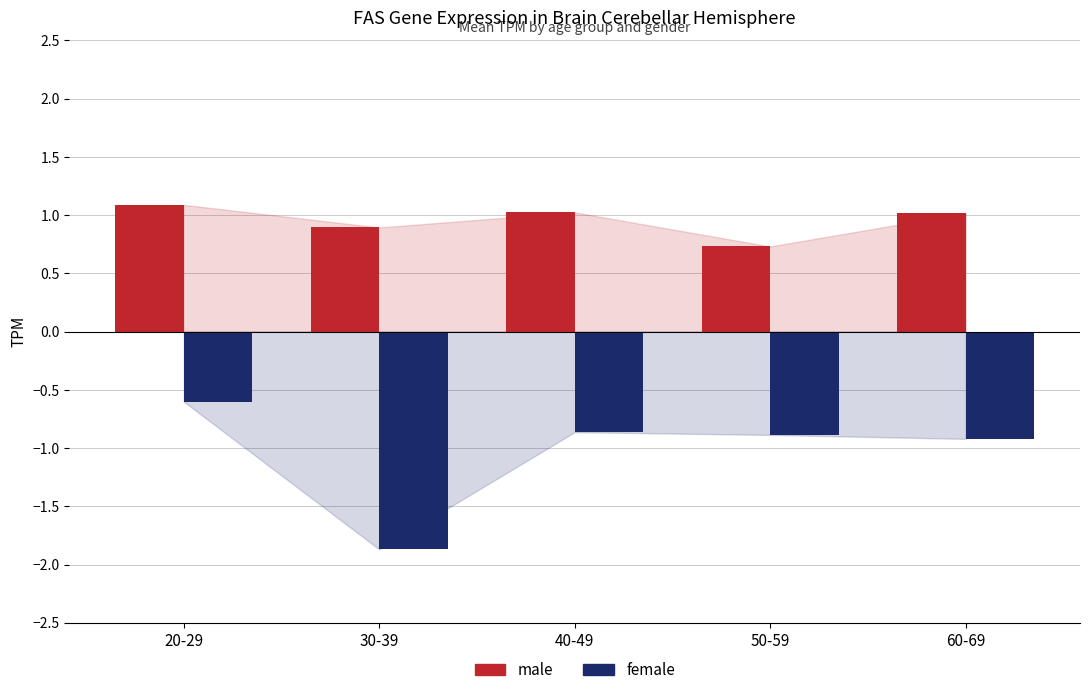

Reading right to left, list all the values displayed in this chart.

male: 60-69=1.0	50-59=0.7	40-49=1.0	30-39=0.9	20-29=1.1
female: 60-69=-0.9	50-59=-0.9	40-49=-0.9	30-39=-1.9	20-29=-0.6